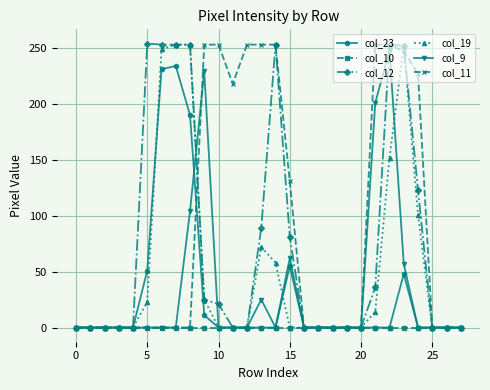

At how many categories does at least one series exceed 177?

14